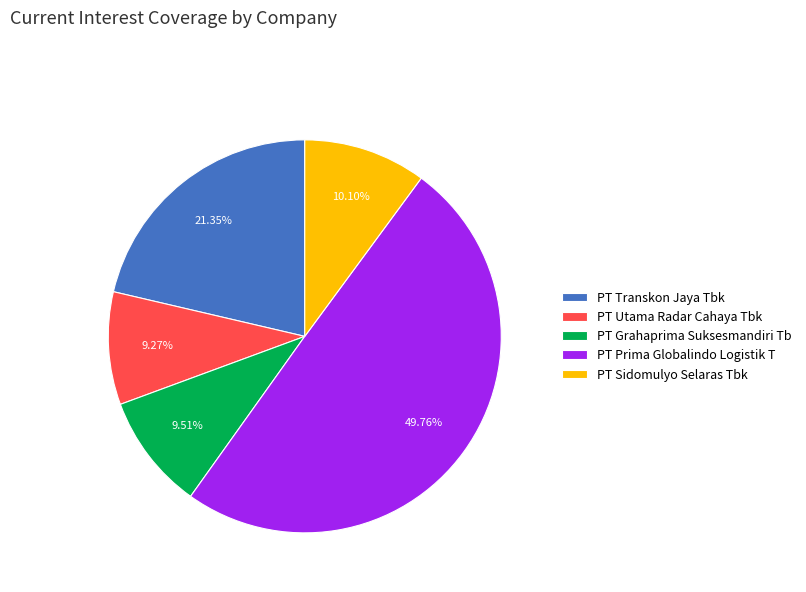

How many segments does this pie chart have?

5